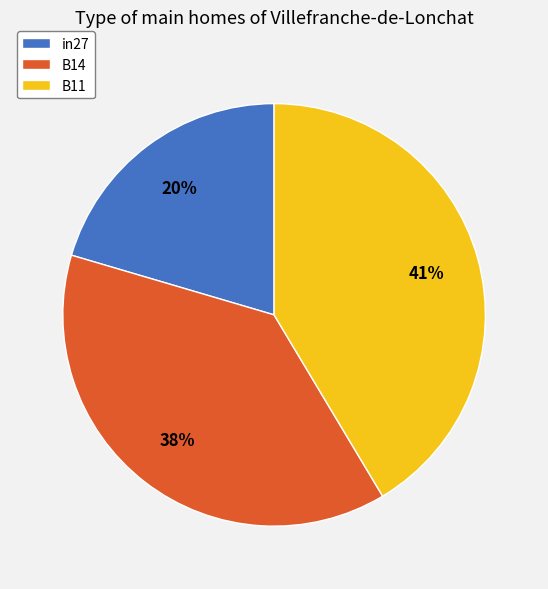

Is the sum of B11 and B14 greater than half?

Yes